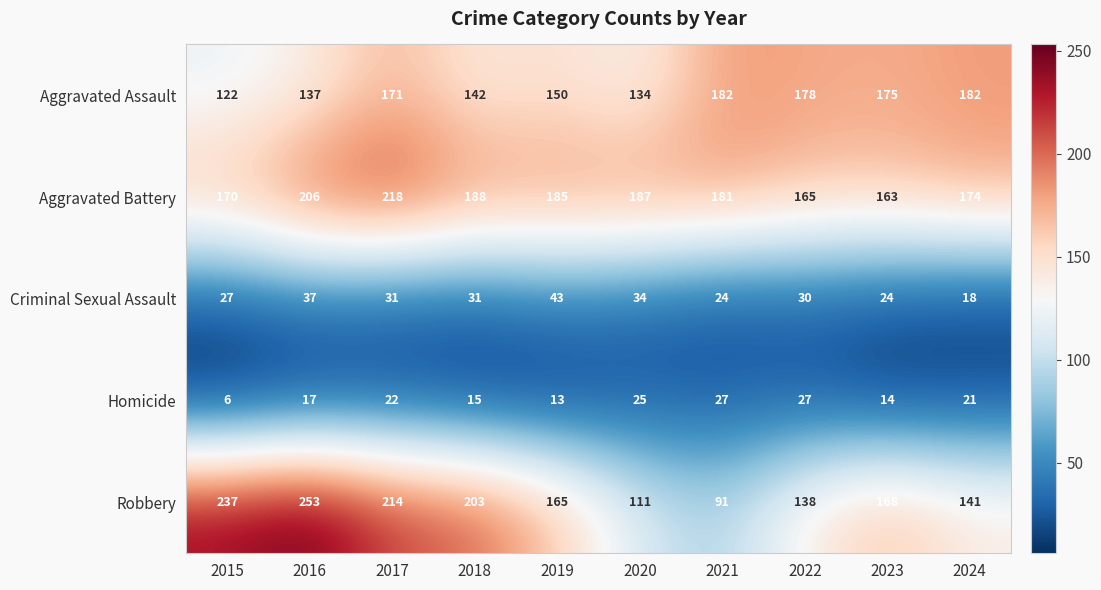

At which category does the chart reach its minimum across all series?

2015